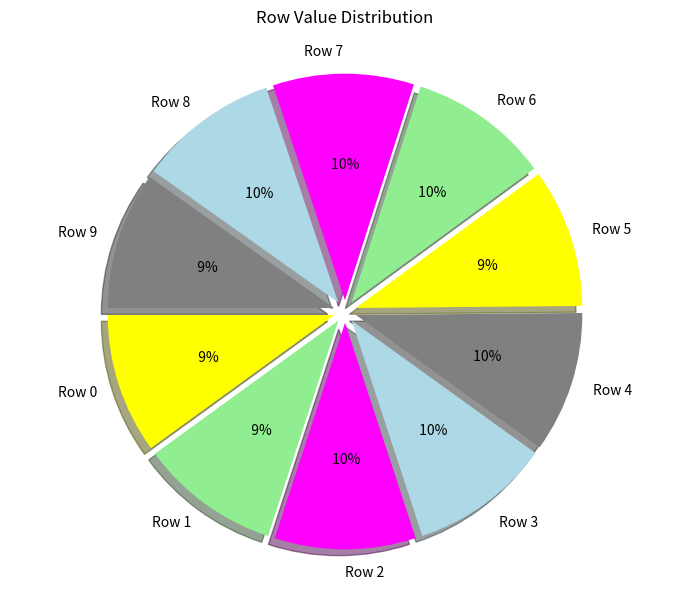

Does Row 6 represent more than half of the total?

No